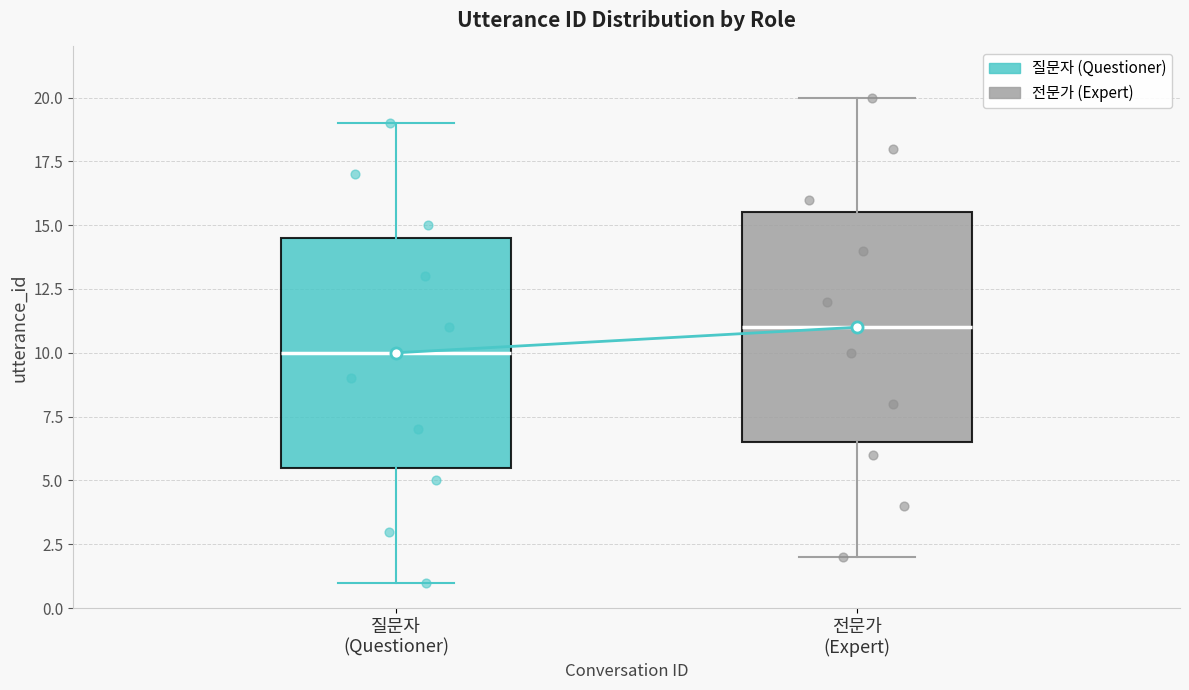

Reading left to right, read every box against the y-axis: the position of its median line, the range the box covers, and the ends of its whiskers. The values are not printed on the chart, so give them approximately, as read against the axis.

질문자 (Questioner): median 10.0, box 5.5 to 14.5, whiskers 1.0 to 19.0
전문가 (Expert): median 11.0, box 6.5 to 15.5, whiskers 2.0 to 20.0